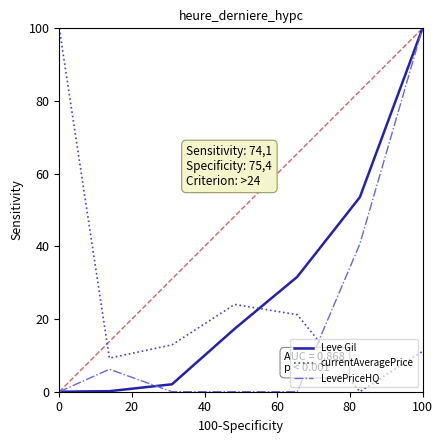

Rank the series by their average value, from highest to lowest.

Leve Gil, currentAveragePrice, LevePriceHQ